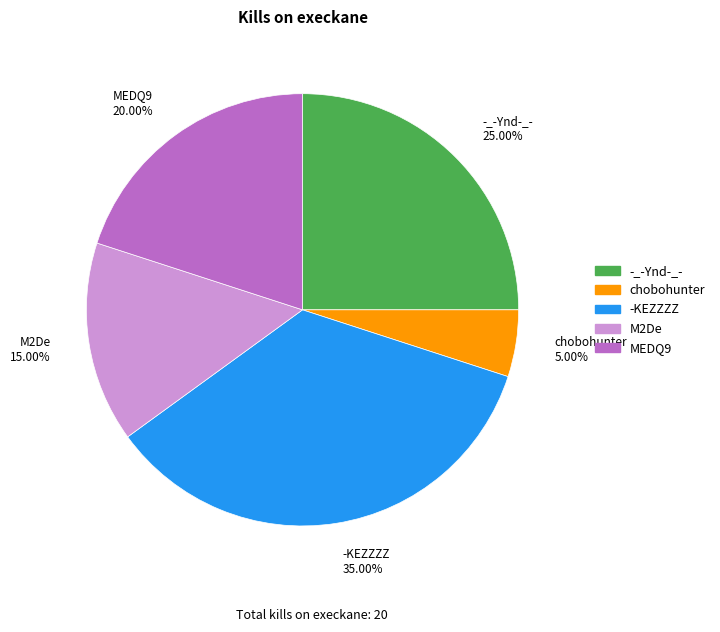

Does any single category account for the majority?

No